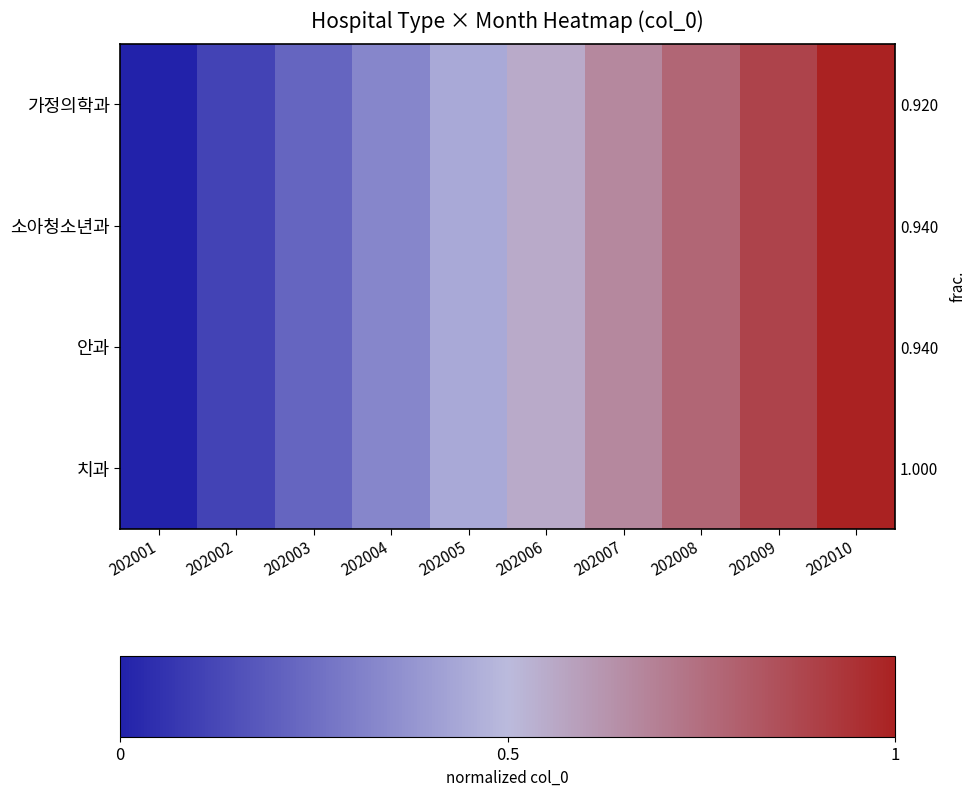

Which category has the highest value in the 소아청소년과 series?

202010